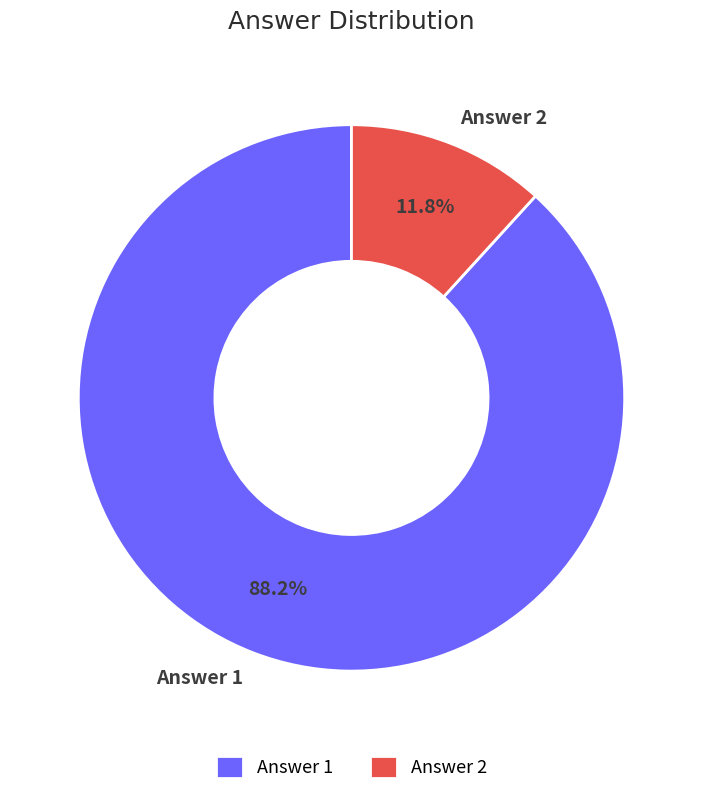

Is Answer 1 the majority of the pie?

Yes